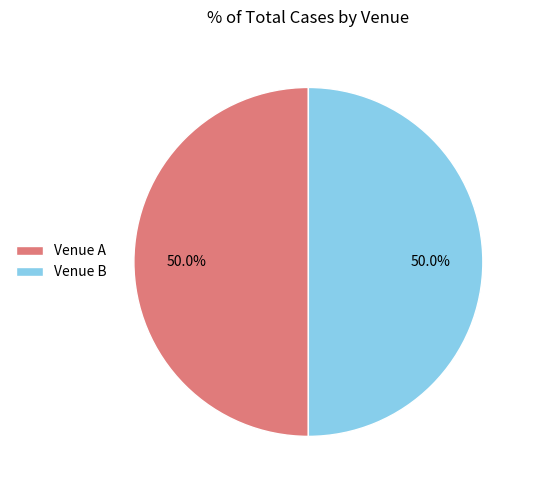

Is it true that Venue B is 50% of the pie?

True